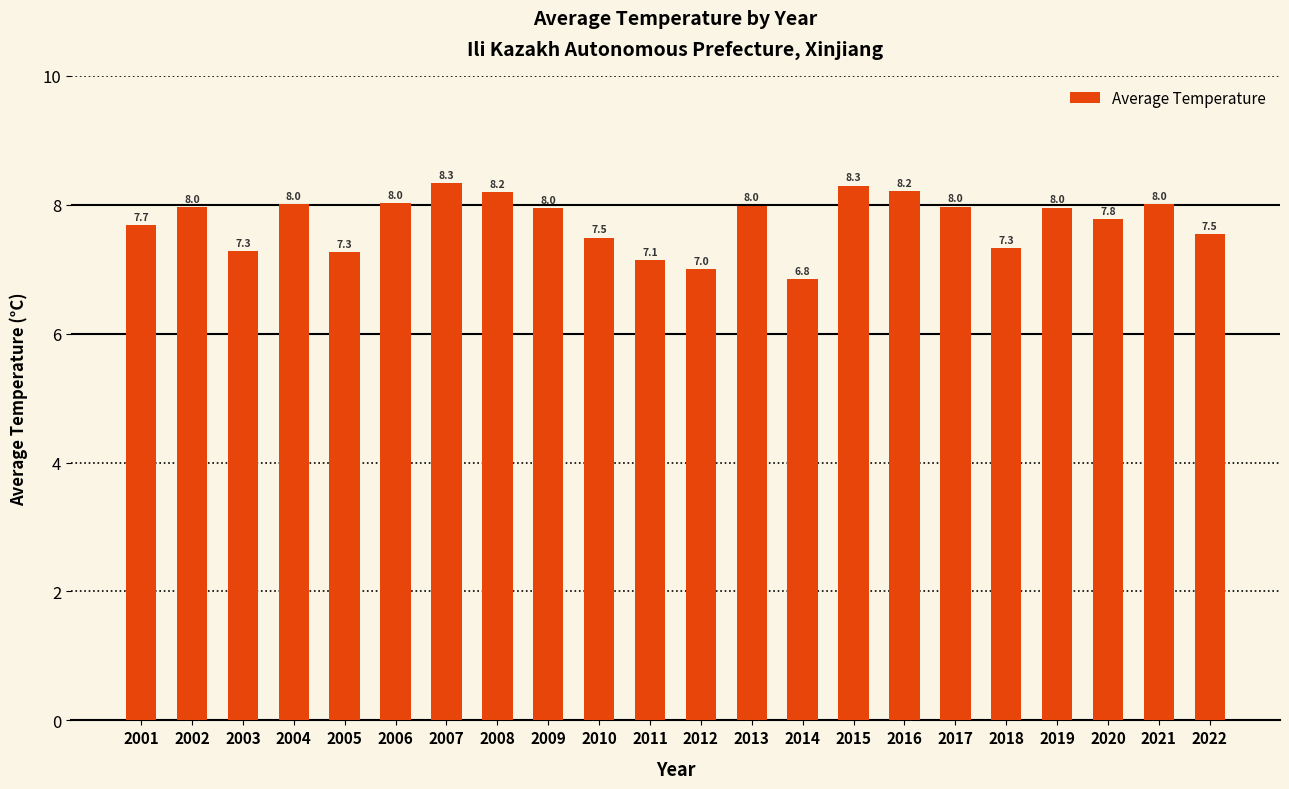

What is the sum of all values?

170.3